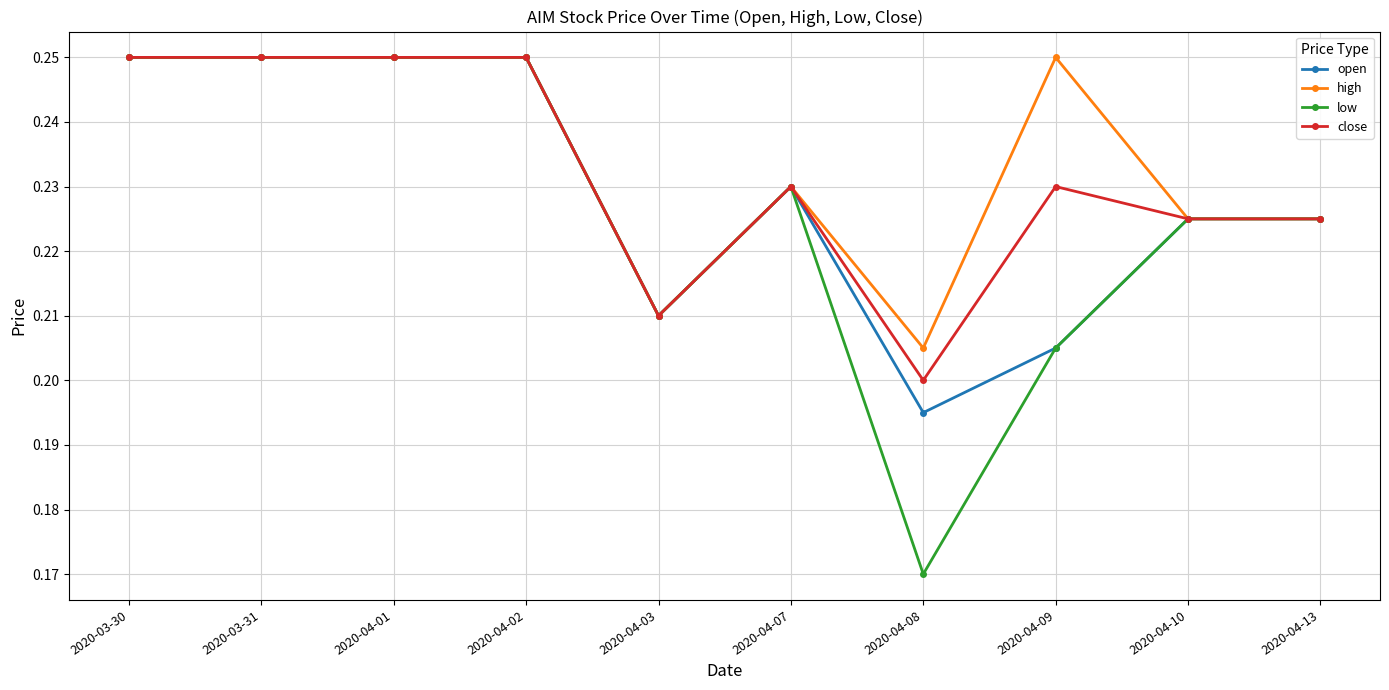

What is the label of the 2nd point from the right?

2020-04-10